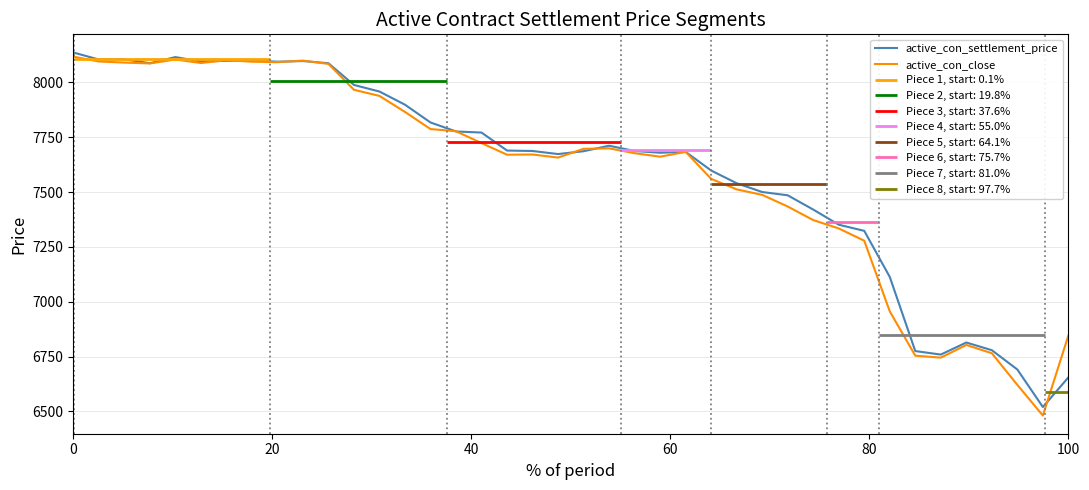

The value of active_con_settlement_price at 0 is 2038. True or false?

False